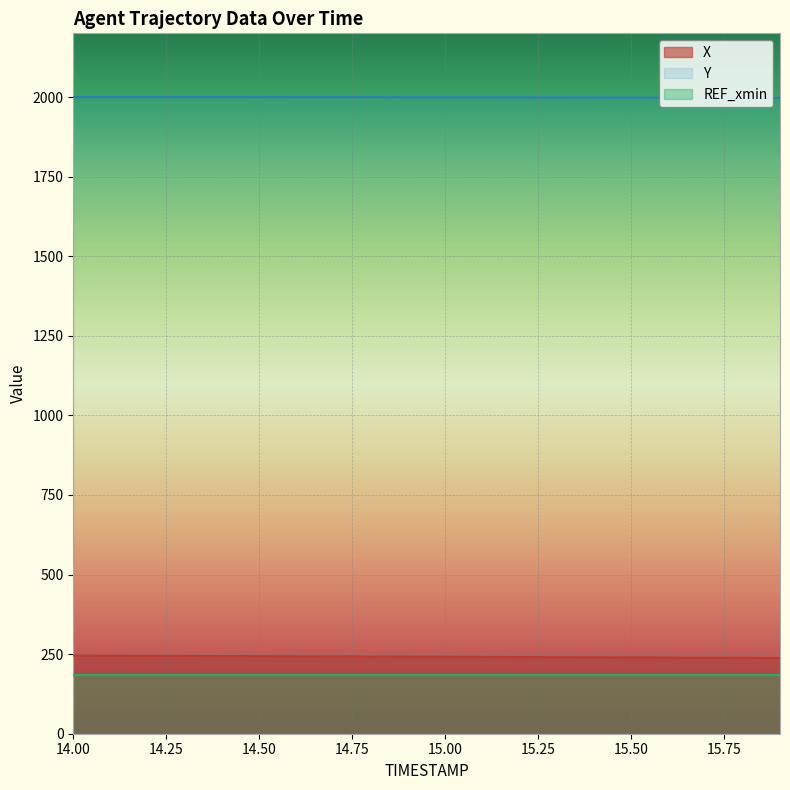

List the labels in order of Y value, largest first.

14.1, 14.2, 14.3, 14.0, 14.4, 14.5, 14.6, 14.7, 14.8, 14.9, 15.0, 15.1, 15.2, 15.3, 15.4, 15.5, 15.6, 15.7, 15.8, 15.9